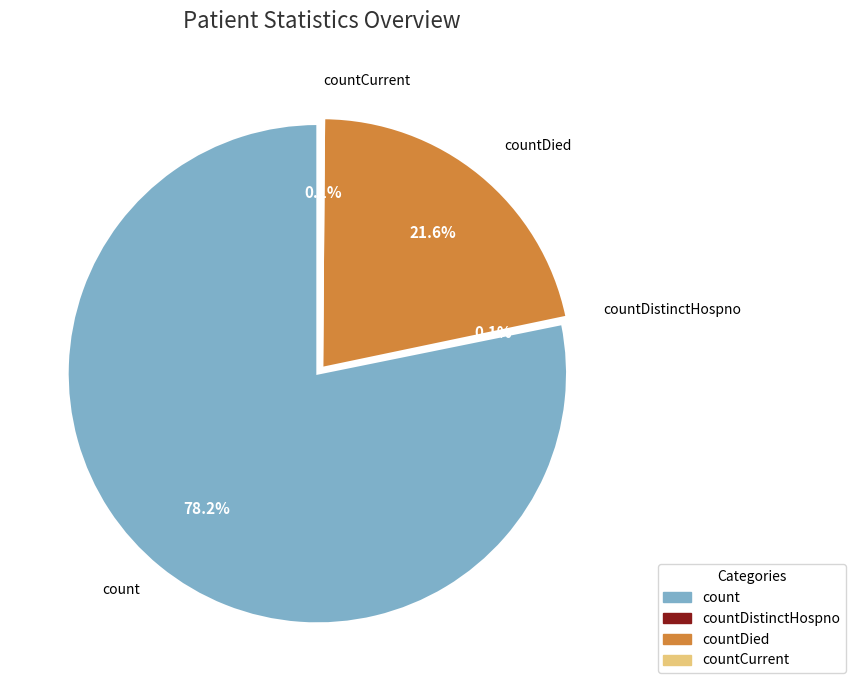

Which has a higher value, countDied or countCurrent?

countDied